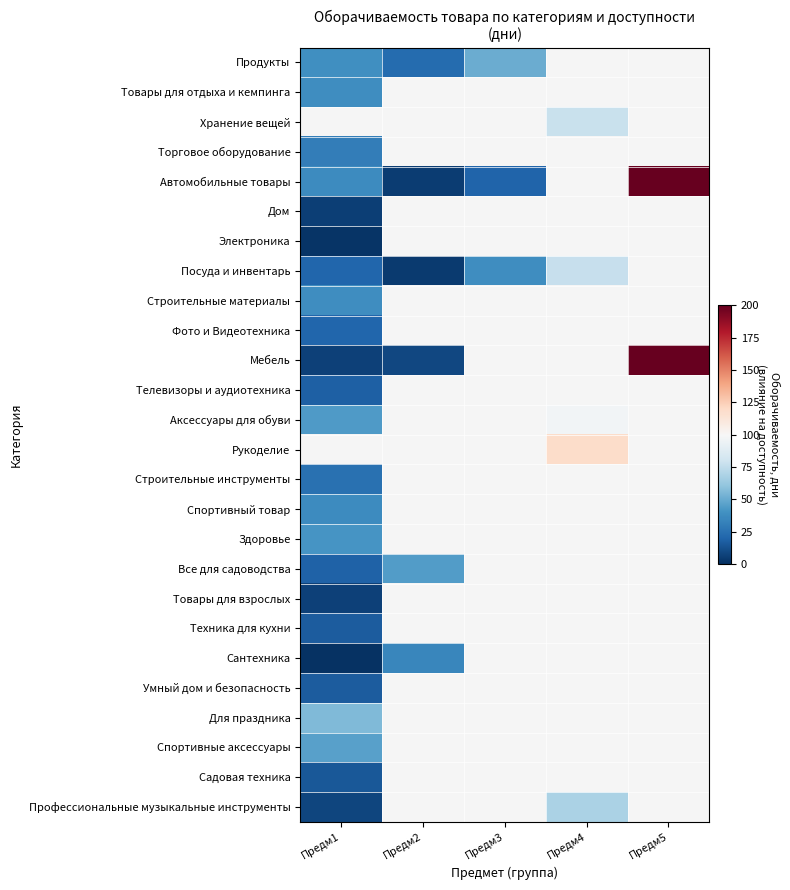

Is it true that Аксессуары для обуви equals 97.0 at Предм4?

True